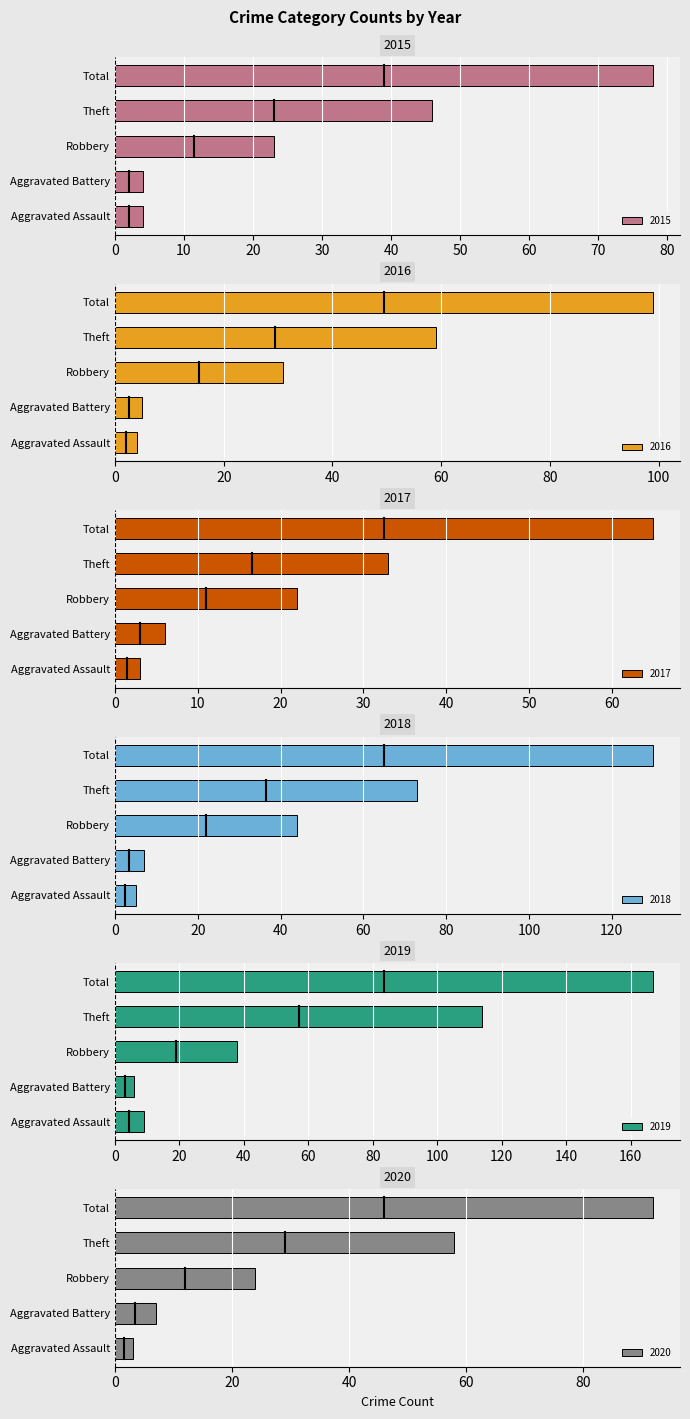

Reading right to left, what are all the values shown in this chart?

2015: Total=78	Theft=46	Robbery=23	Aggravated Battery=4	Aggravated Assault=4
2016: Total=99	Theft=59	Robbery=31	Aggravated Battery=5	Aggravated Assault=4
2017: Total=65	Theft=33	Robbery=22	Aggravated Battery=6	Aggravated Assault=3
2018: Total=130	Theft=73	Robbery=44	Aggravated Battery=7	Aggravated Assault=5
2019: Total=167	Theft=114	Robbery=38	Aggravated Battery=6	Aggravated Assault=9
2020: Total=92	Theft=58	Robbery=24	Aggravated Battery=7	Aggravated Assault=3